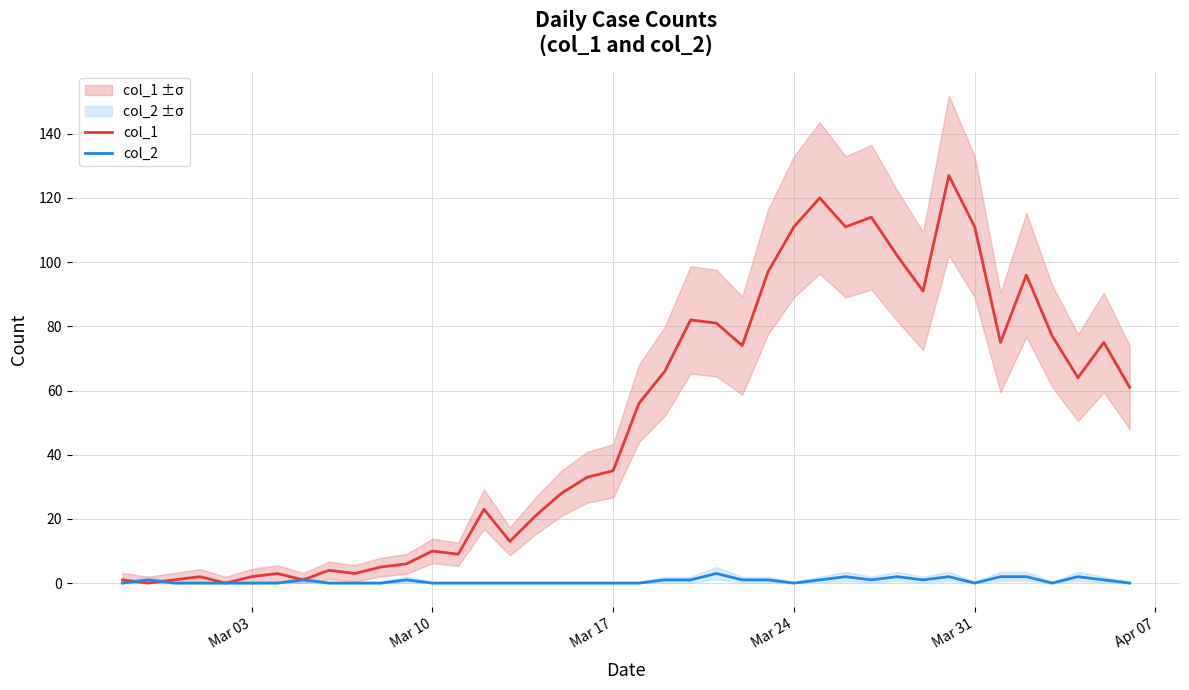

Is the value of col_2 at 22 greater than the value of col_1 at 36?

No